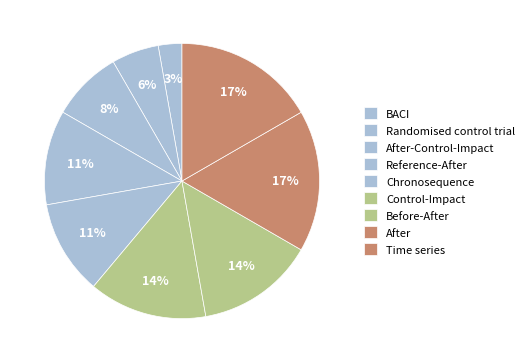

To the nearest percent, what is the difference between the Control-Impact and After slice percentages?

3%